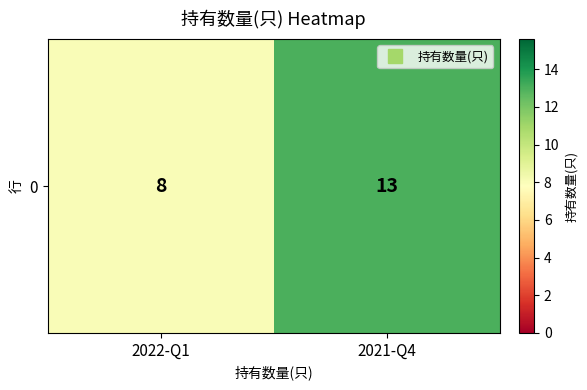

What is the smallest value displayed?

8